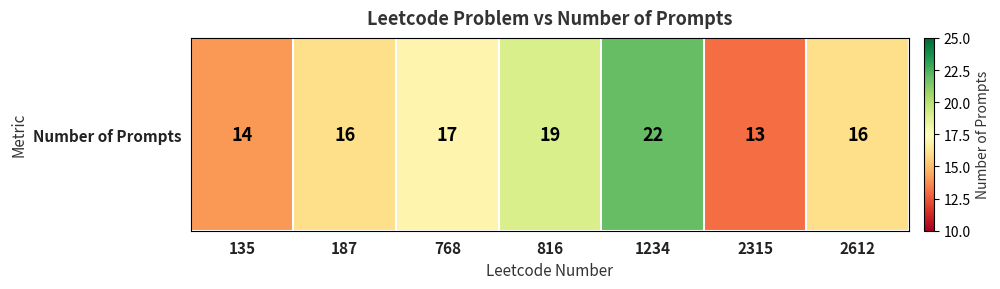

What is the sum of all values?

117